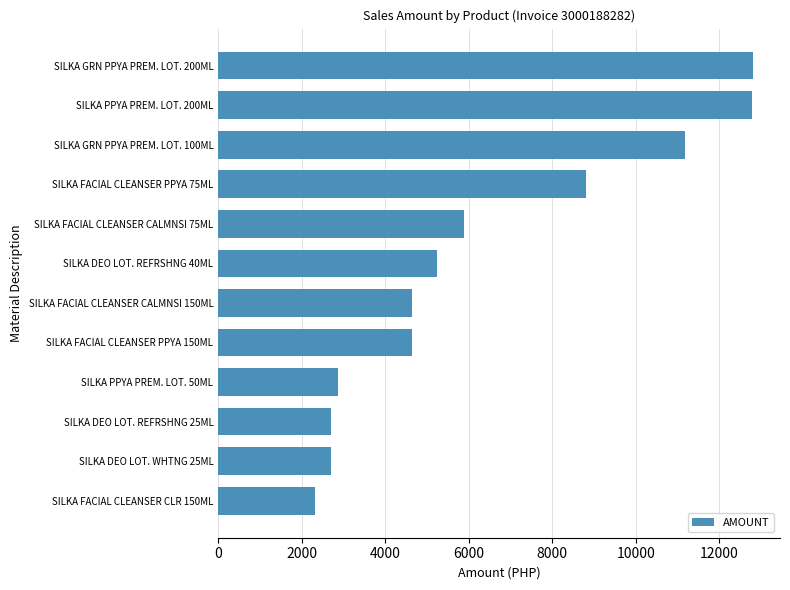

Where is the data nearest to the value 7566?

SILKA FACIAL CLEANSER PPYA 75ML